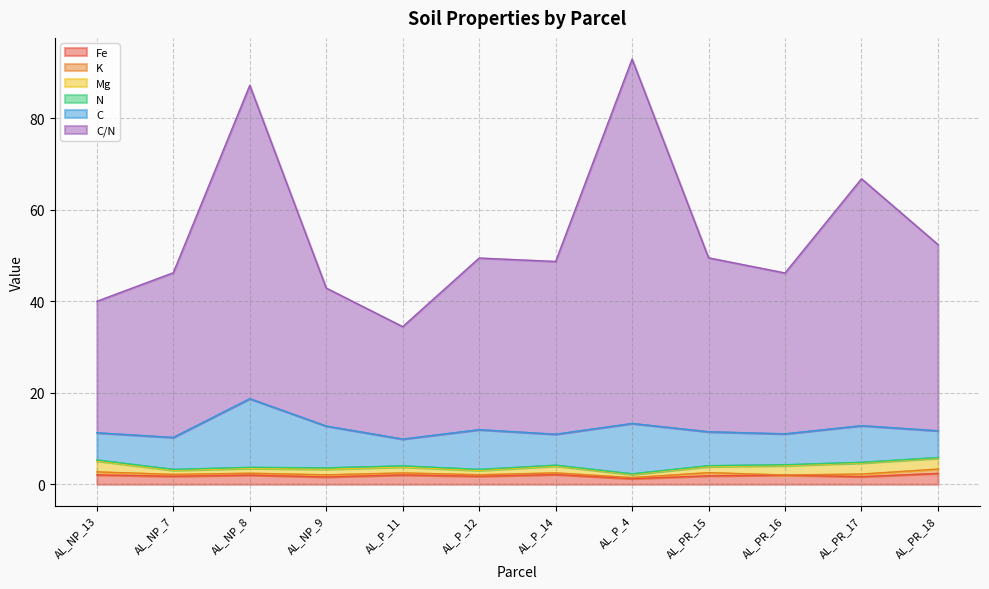

Where is N nearest to the value 0?

AL_P_4